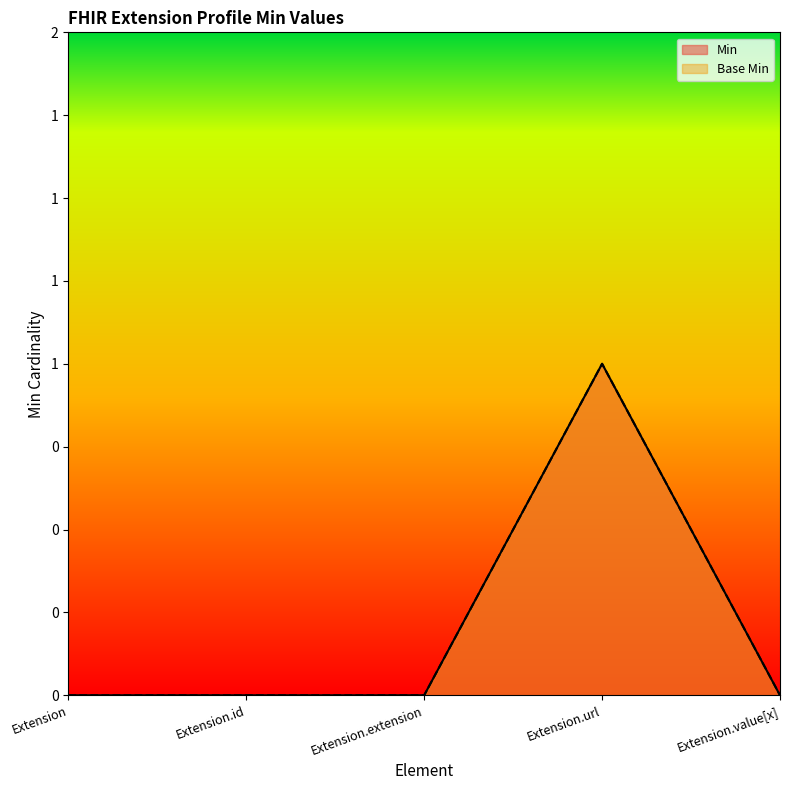

Reading left to right, transcribe all the data shown in this chart.

Min: Extension=0	Extension.id=0	Extension.extension=0	Extension.url=1	Extension.value[x]=0
Base Min: Extension=0	Extension.id=0	Extension.extension=0	Extension.url=1	Extension.value[x]=0